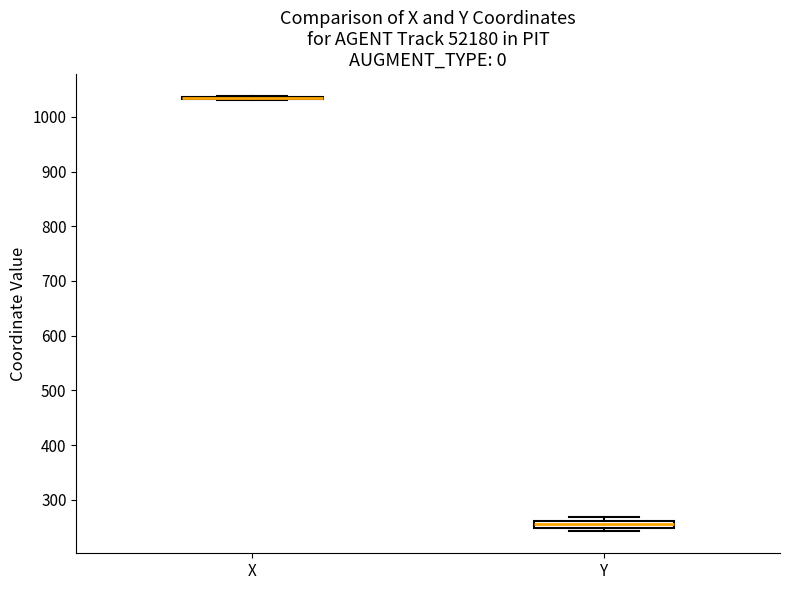

Where is the upper edge of the box for Y on the y-axis? The values are not printed on the chart, so give them approximately, as read against the axis.

260